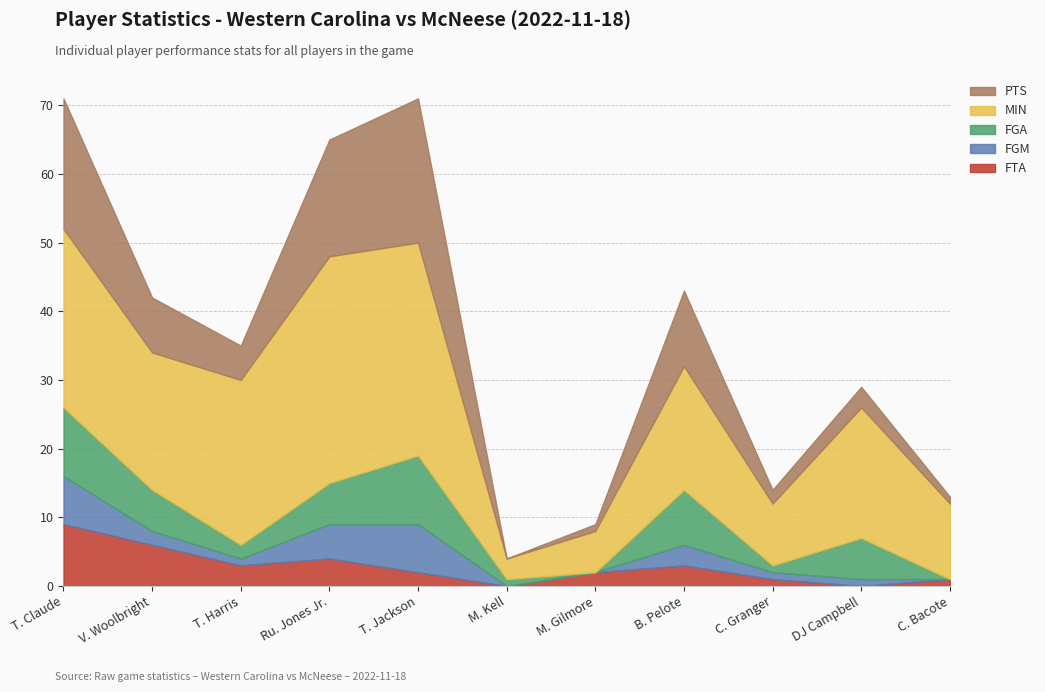

What is the difference between the PTS values at T. Harris and C. Granger?

3